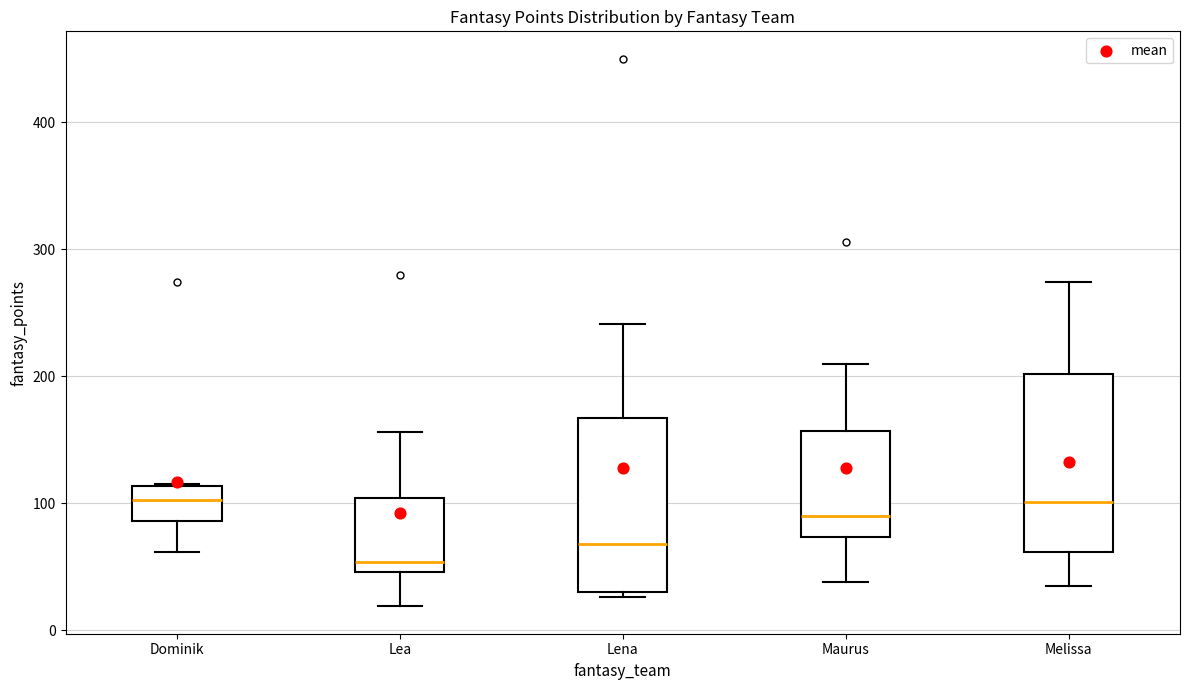

Where does the upper whisker of the box for Melissa end on the y-axis? The values are not printed on the chart, so give them approximately, as read against the axis.

270